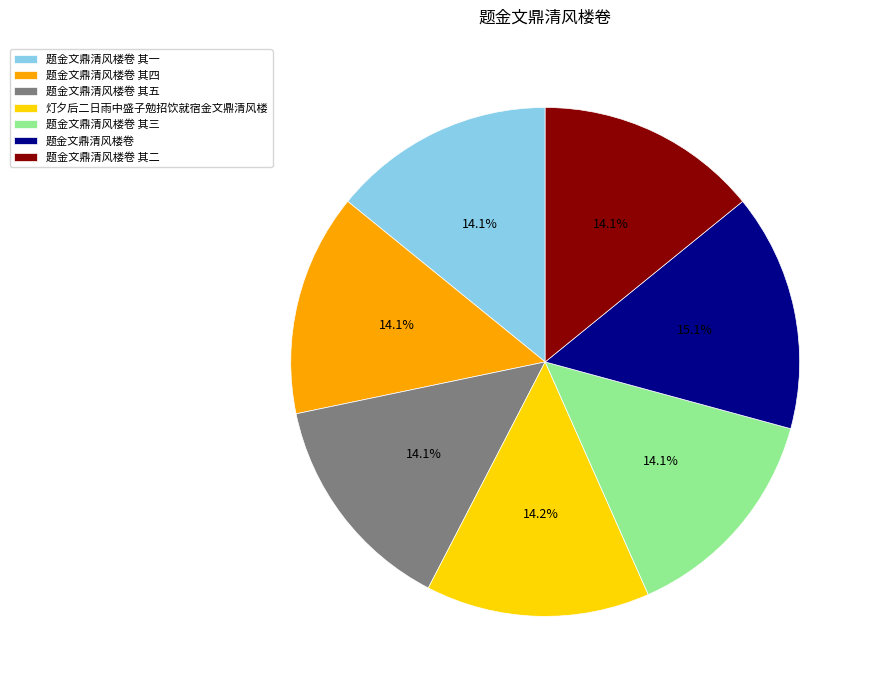

Is there a majority slice in this chart?

No